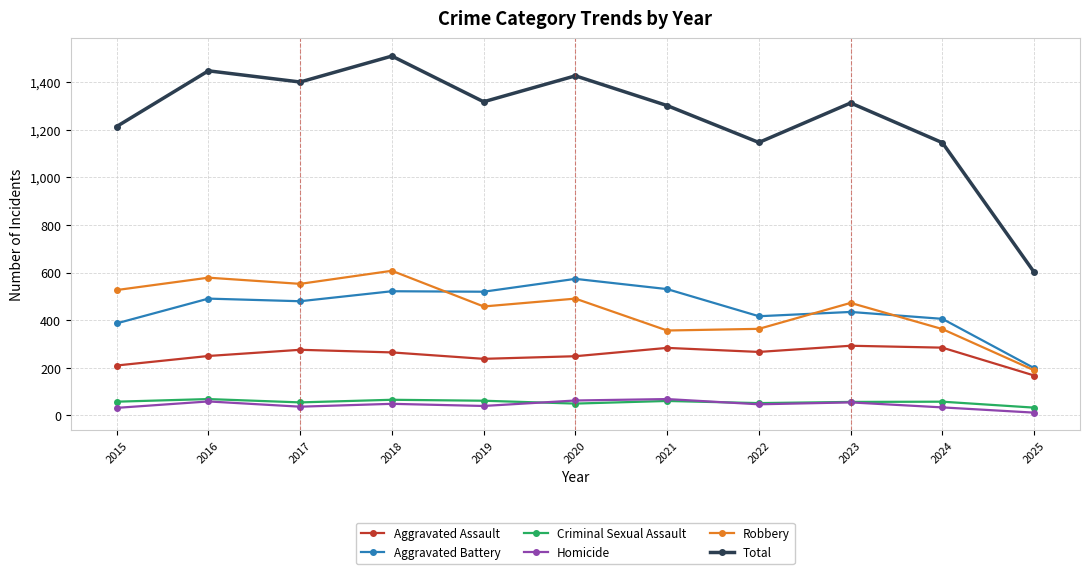

Which series has the largest total across all categories?

Total